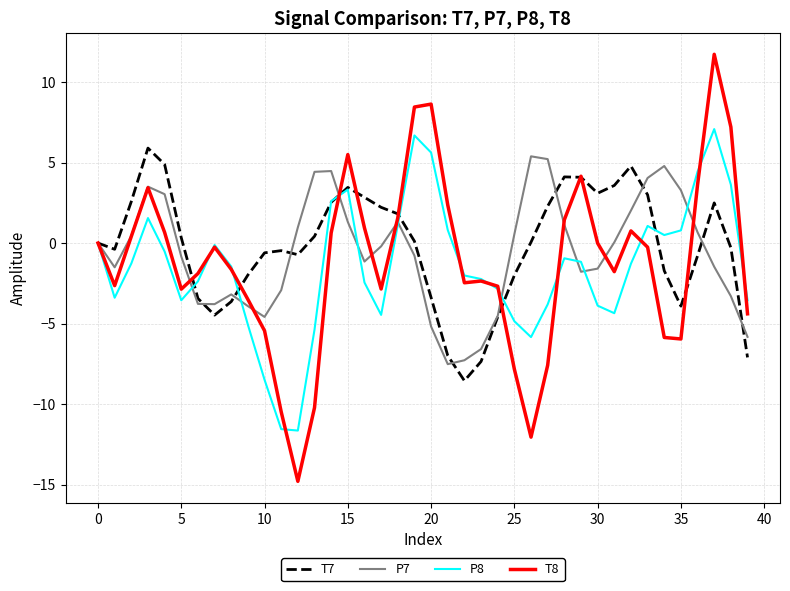

What is the highest value of the P8 series?

7.1